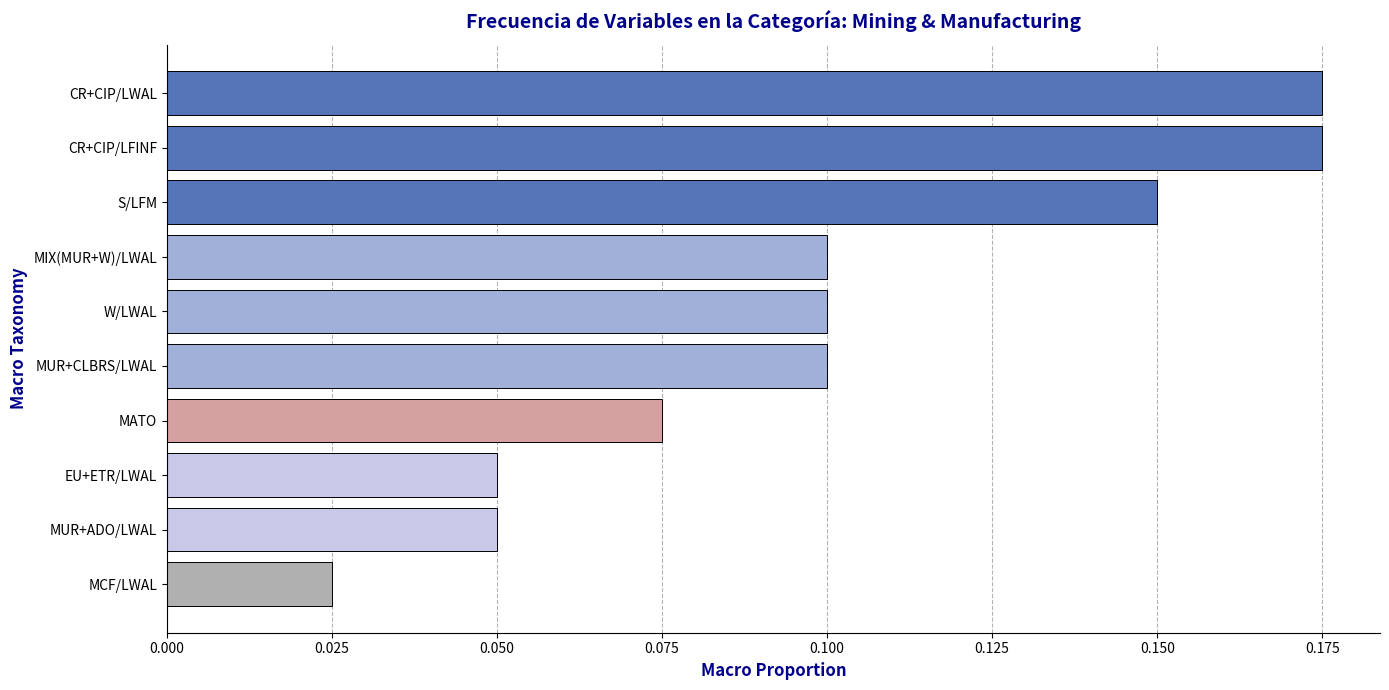

Between MCF/LWAL and EU+ETR/LWAL, which is larger?

EU+ETR/LWAL